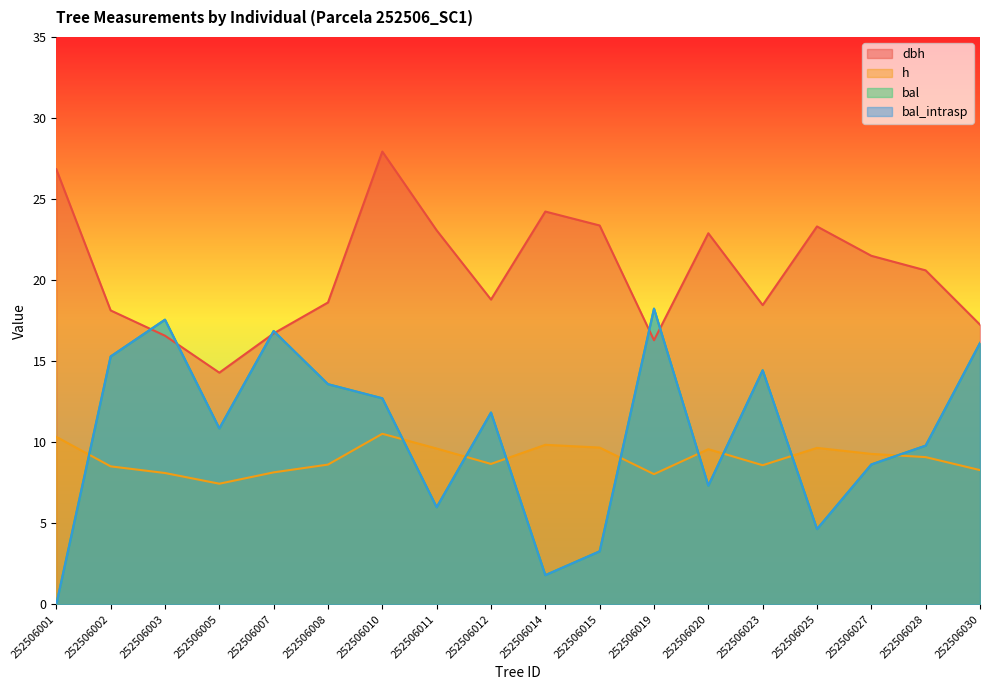

What are all the series names shown in the legend?

dbh, h, bal, bal_intrasp